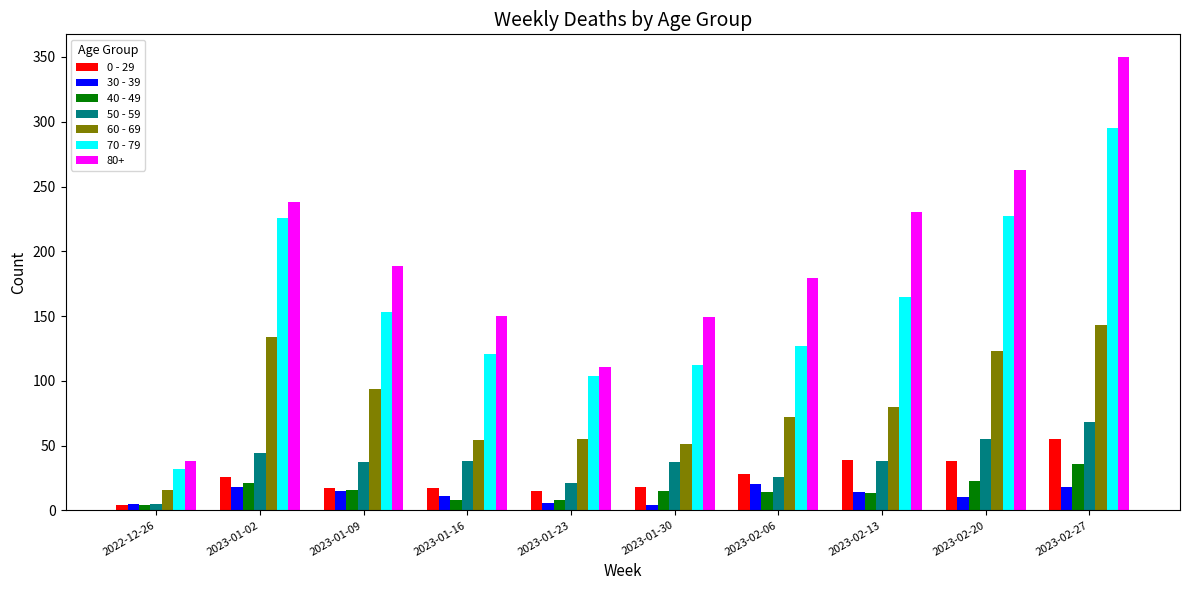

Is the value of 30 - 39 at 2023-02-06 greater than the value of 40 - 49 at 2023-01-30?

Yes